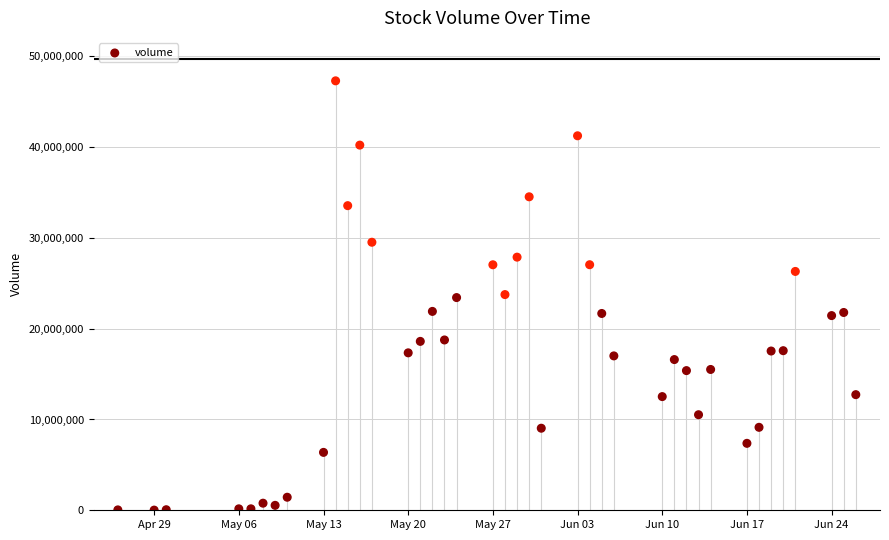

What is the range of X values (max minus min)?

61